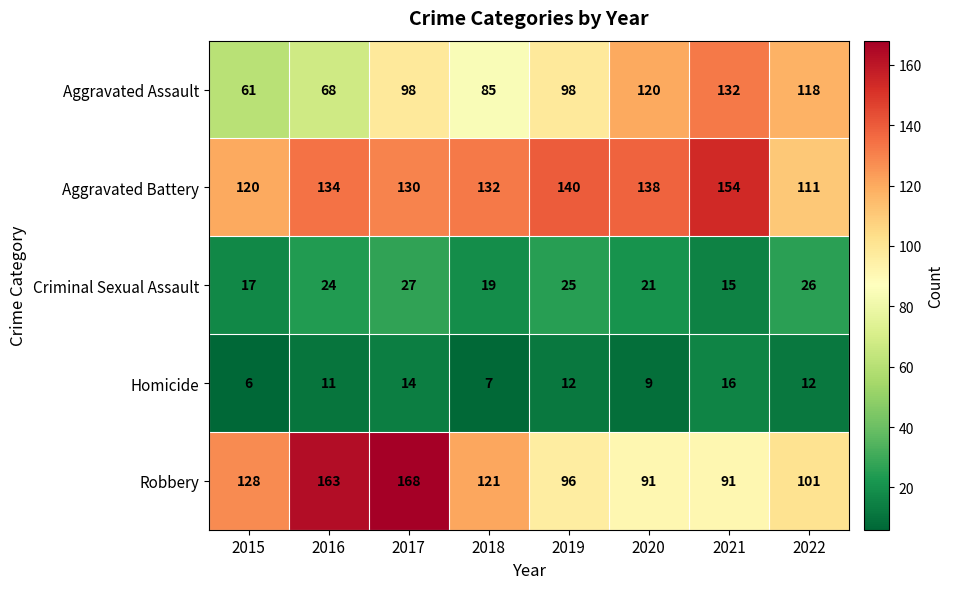

What is the sum of all Criminal Sexual Assault values?

174